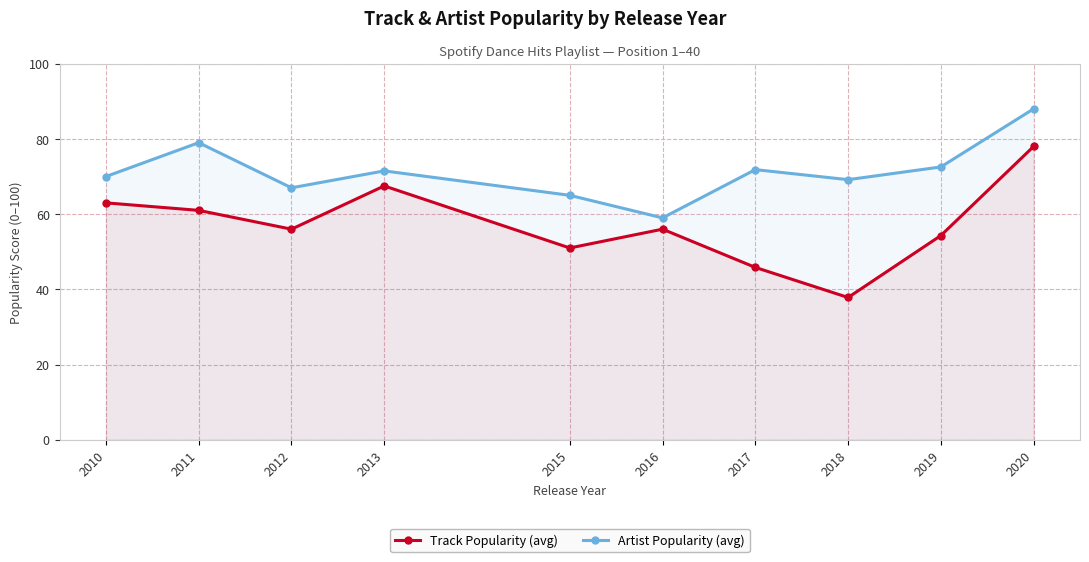

The value of Artist Popularity (avg) at 2018 is 69.2. True or false?

True